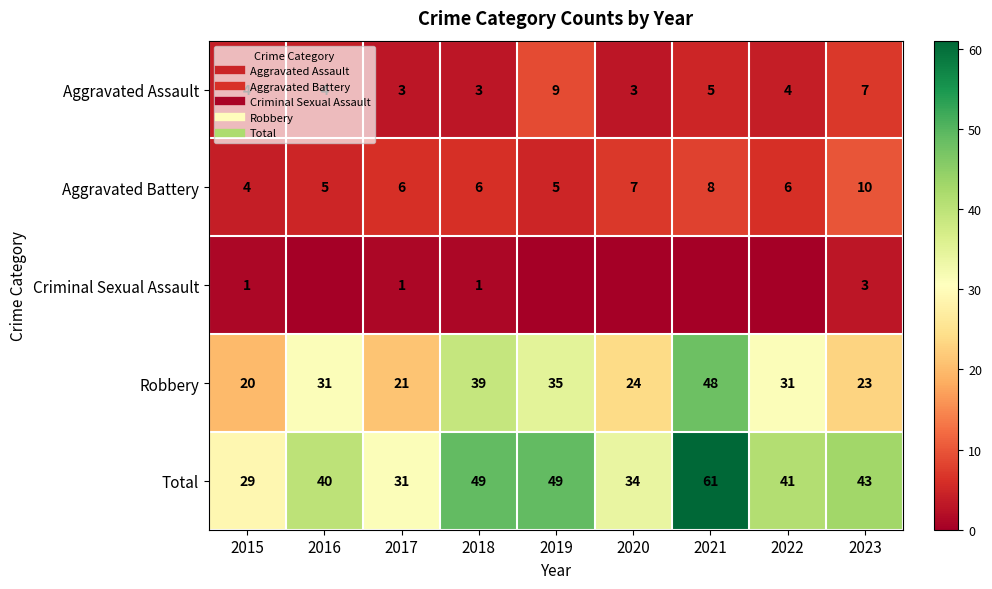

List the labels in order of Aggravated Assault value, largest first.

2019, 2023, 2021, 2015, 2016, 2022, 2017, 2018, 2020